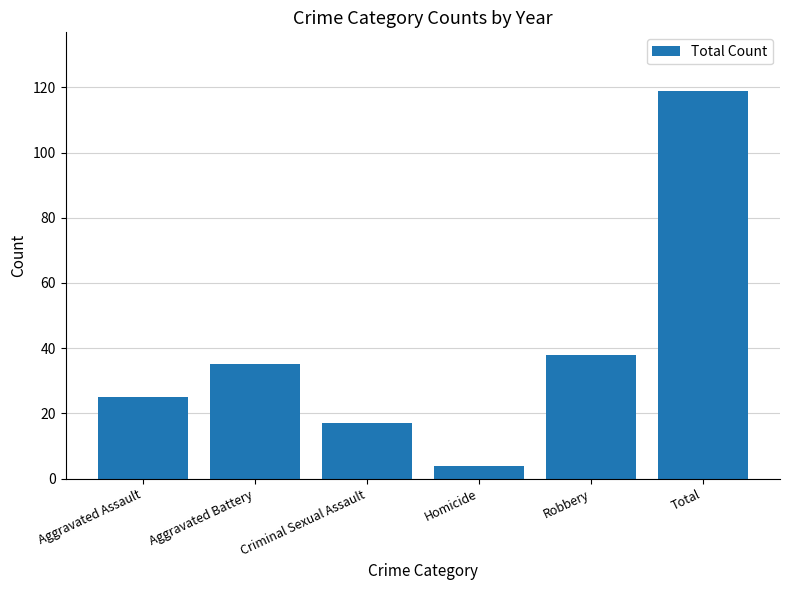

Is it true that the value at Aggravated Battery is 35?

True